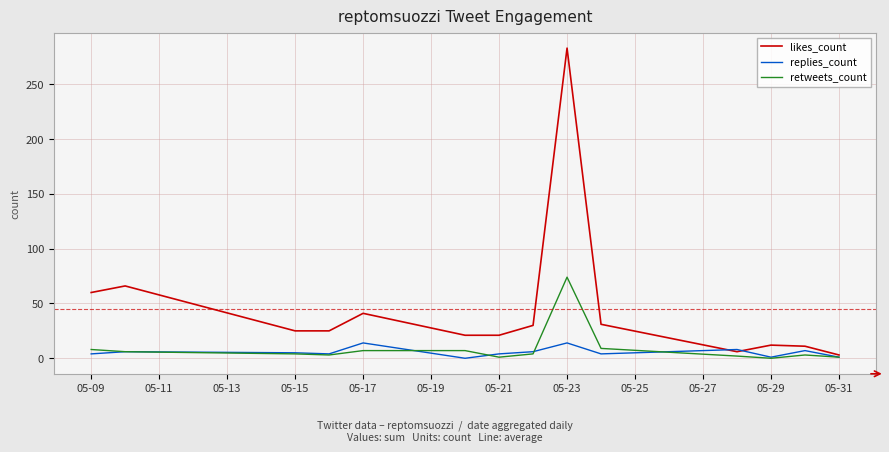

Which series has the largest total across all categories?

likes_count